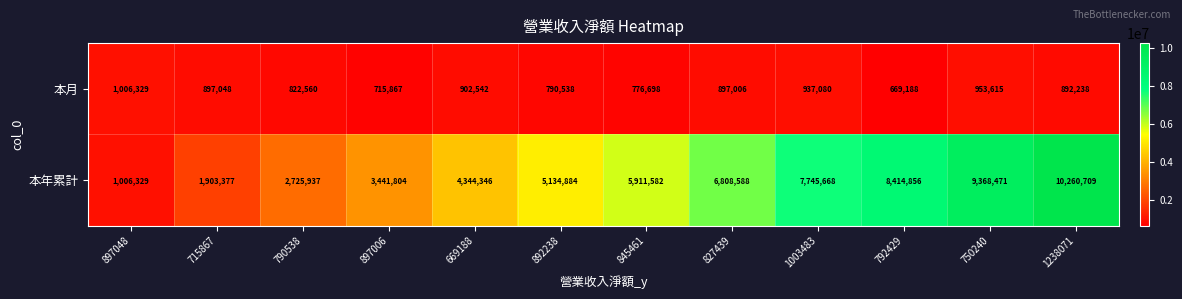

At which category is the sum across all series the highest?

1238071